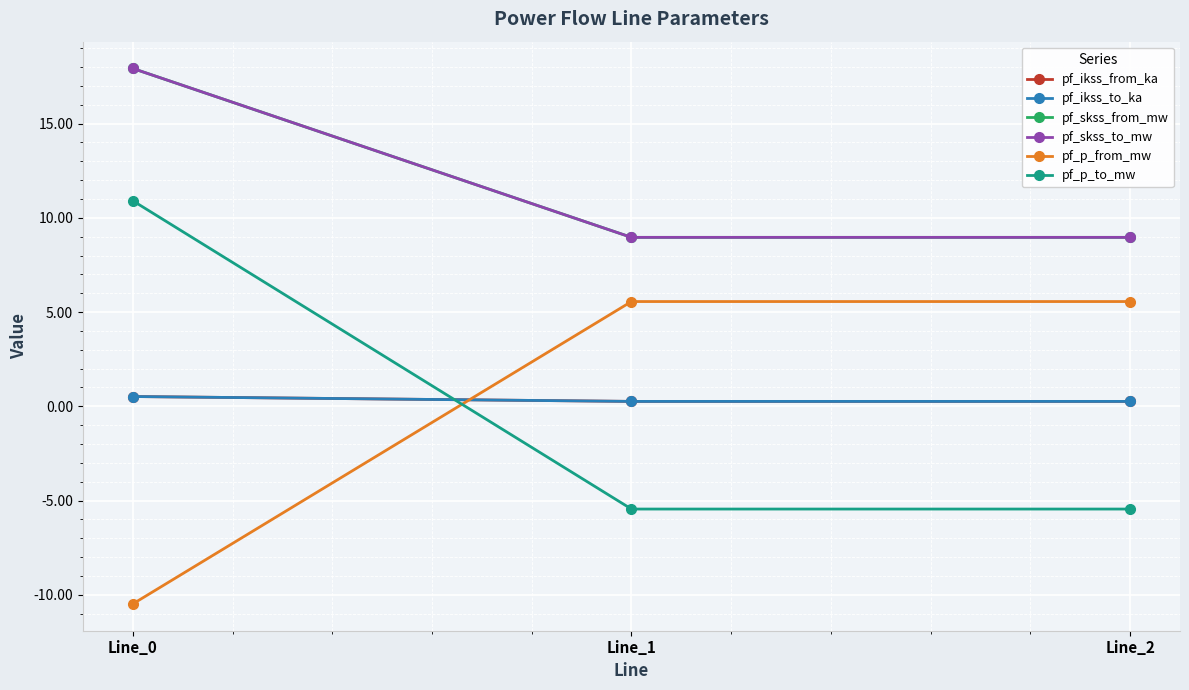

The pf_skss_from_mw series shows 9.0 at Line_2. True or false?

True